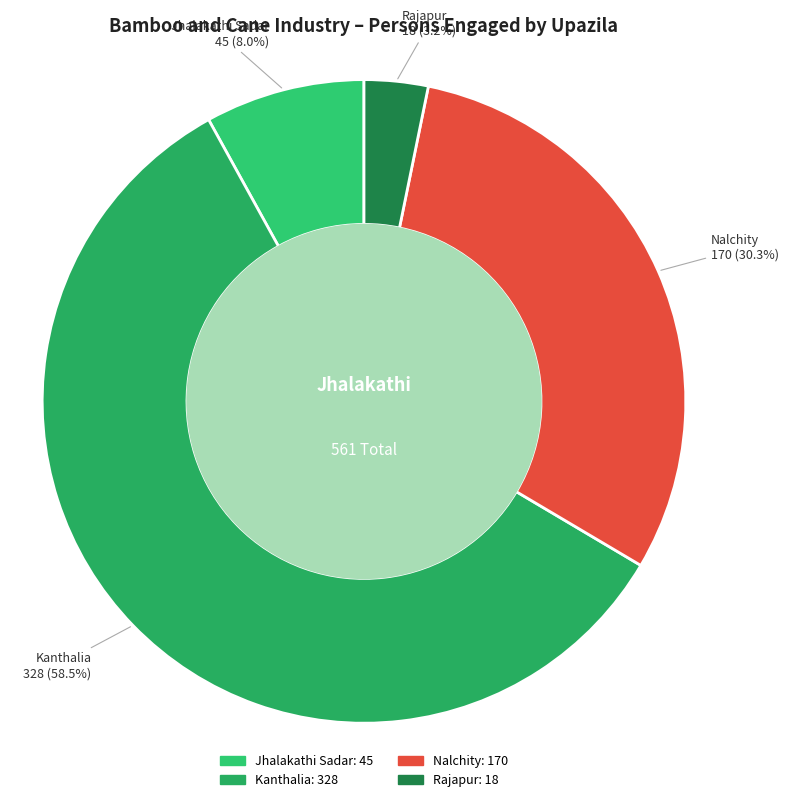

Rank the categories by value from highest to lowest.

Kanthalia, Nalchity, Jhalakathi Sadar, Rajapur